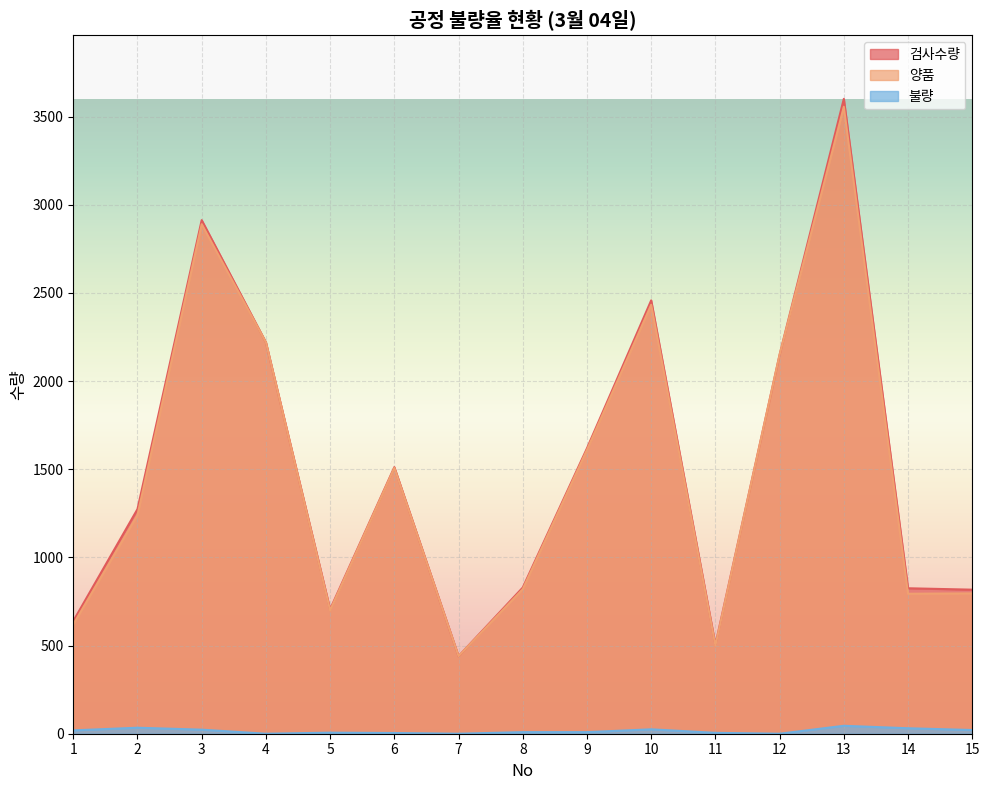

The 검사수량 series shows 825 at 14. True or false?

True